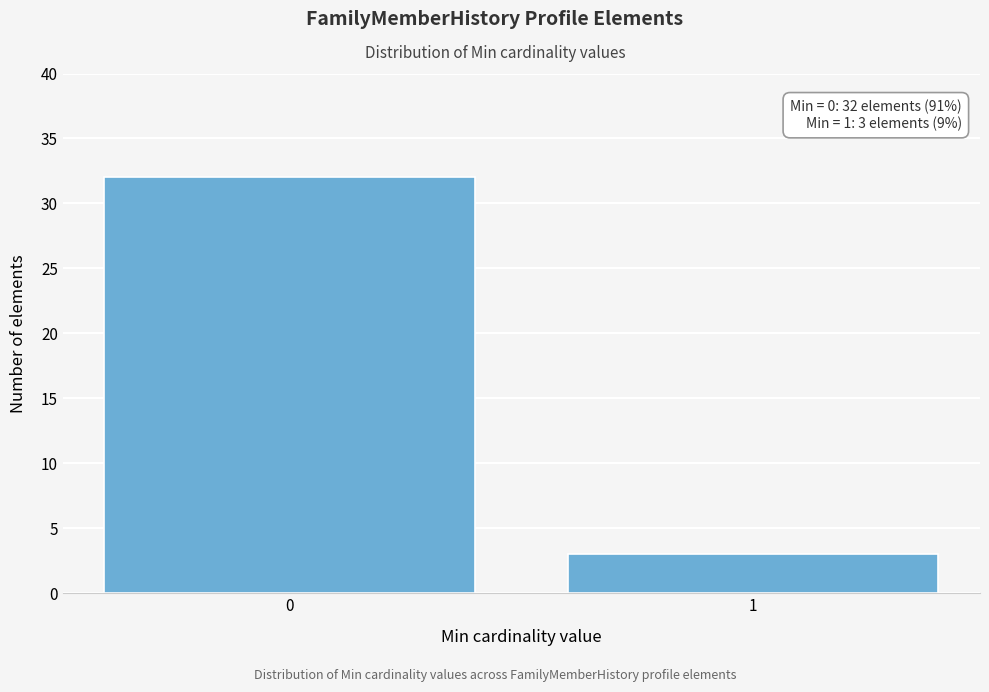

Reading right to left, extract all data points from this chart.

1=3	0=32